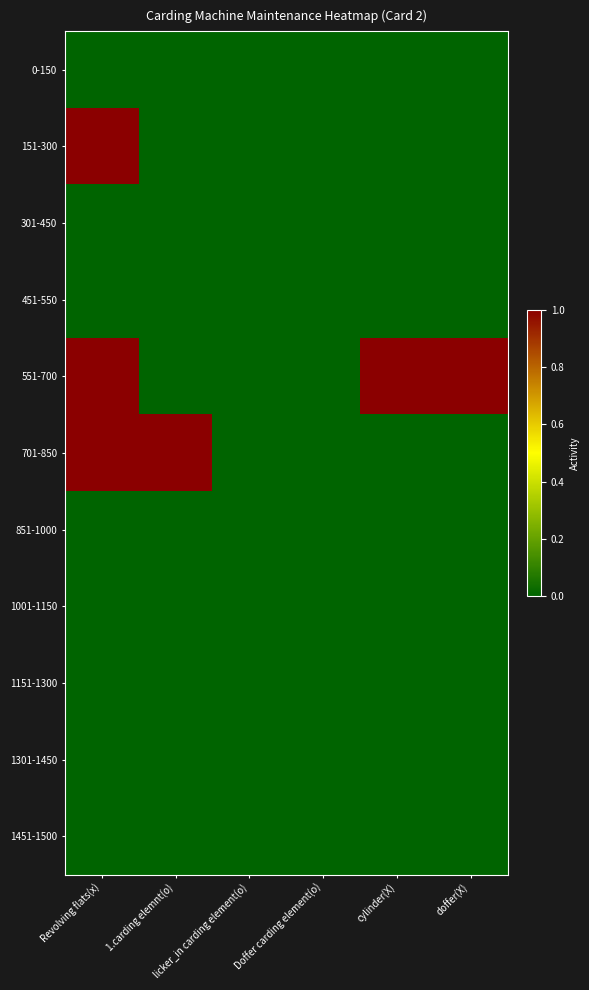

Reading left to right, extract all data points from this chart.

0-150: Revolving flats(x)=0	1.carding elemnt(o)=0	licker_in carding element(o)=0	Doffer carding element(o)=0	cylinder(X)=0	doffer(X)=0
151-300: Revolving flats(x)=1	1.carding elemnt(o)=0	licker_in carding element(o)=0	Doffer carding element(o)=0	cylinder(X)=0	doffer(X)=0
301-450: Revolving flats(x)=0	1.carding elemnt(o)=0	licker_in carding element(o)=0	Doffer carding element(o)=0	cylinder(X)=0	doffer(X)=0
451-550: Revolving flats(x)=0	1.carding elemnt(o)=0	licker_in carding element(o)=0	Doffer carding element(o)=0	cylinder(X)=0	doffer(X)=0
551-700: Revolving flats(x)=1	1.carding elemnt(o)=0	licker_in carding element(o)=0	Doffer carding element(o)=0	cylinder(X)=1	doffer(X)=1
701-850: Revolving flats(x)=1	1.carding elemnt(o)=1	licker_in carding element(o)=0	Doffer carding element(o)=0	cylinder(X)=0	doffer(X)=0
851-1000: Revolving flats(x)=0	1.carding elemnt(o)=0	licker_in carding element(o)=0	Doffer carding element(o)=0	cylinder(X)=0	doffer(X)=0
1001-1150: Revolving flats(x)=0	1.carding elemnt(o)=0	licker_in carding element(o)=0	Doffer carding element(o)=0	cylinder(X)=0	doffer(X)=0
1151-1300: Revolving flats(x)=0	1.carding elemnt(o)=0	licker_in carding element(o)=0	Doffer carding element(o)=0	cylinder(X)=0	doffer(X)=0
1301-1450: Revolving flats(x)=0	1.carding elemnt(o)=0	licker_in carding element(o)=0	Doffer carding element(o)=0	cylinder(X)=0	doffer(X)=0
1451-1500: Revolving flats(x)=0	1.carding elemnt(o)=0	licker_in carding element(o)=0	Doffer carding element(o)=0	cylinder(X)=0	doffer(X)=0